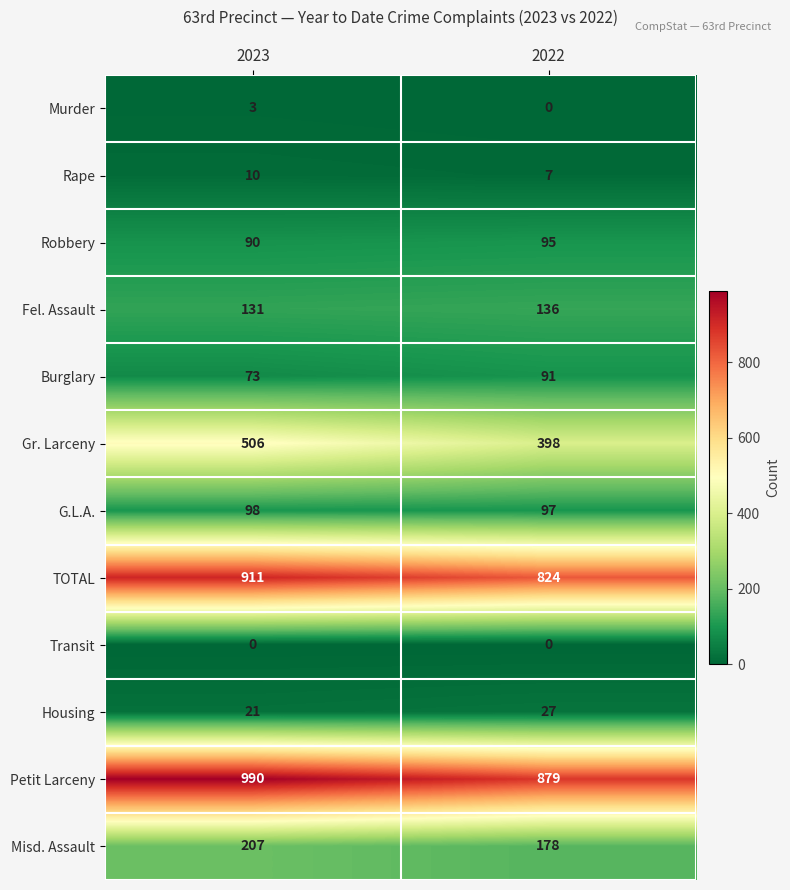

Which series has the largest total across all categories?

Petit Larceny